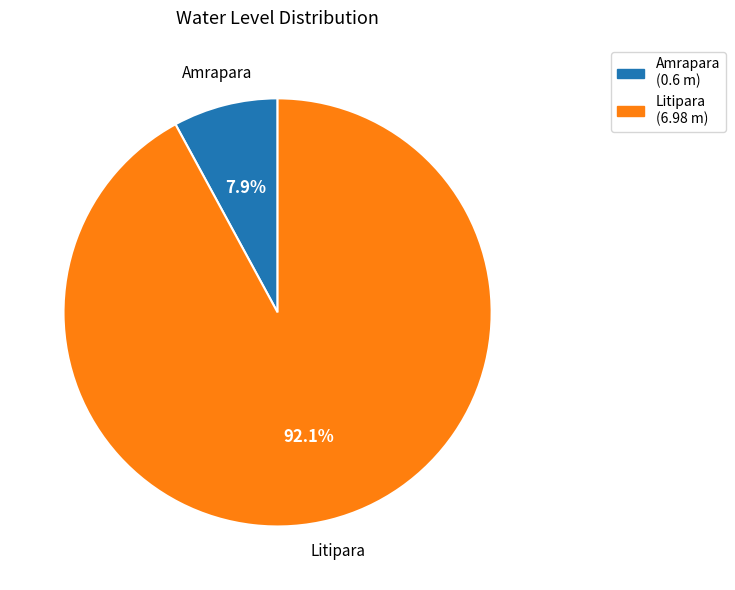

To the nearest percent, what percentage of the pie is Litipara?

92%